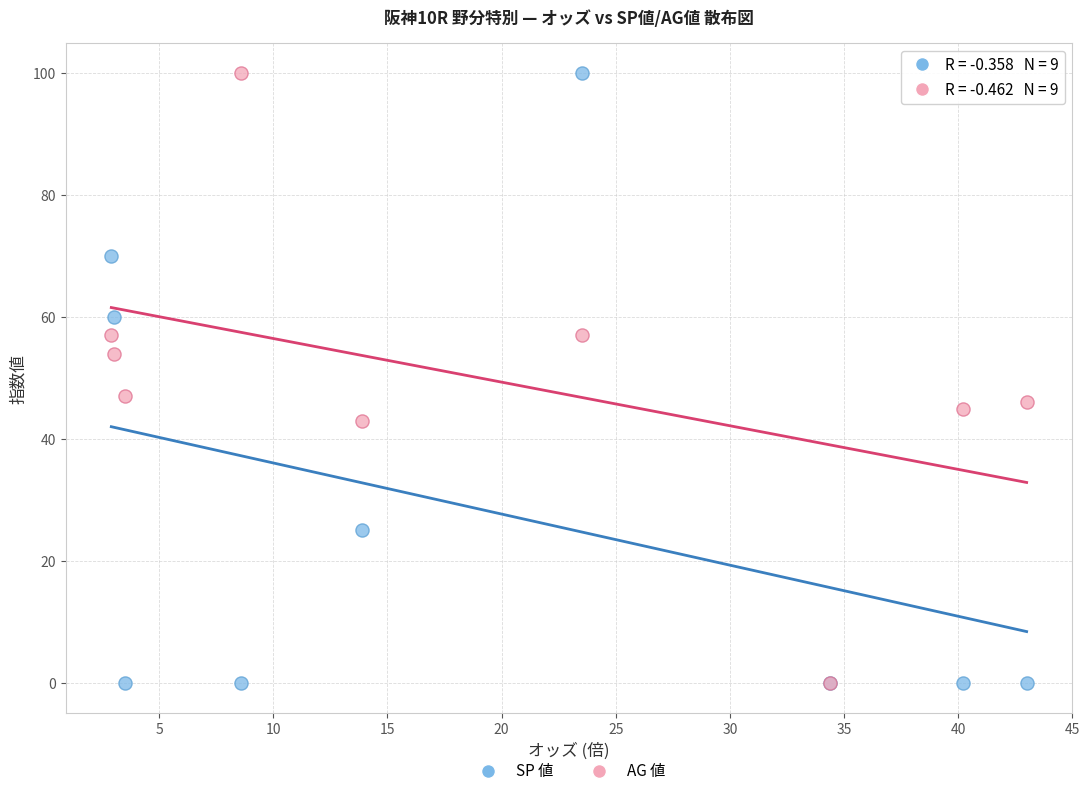

What are all the series names shown in the legend?

SP 値, AG 値